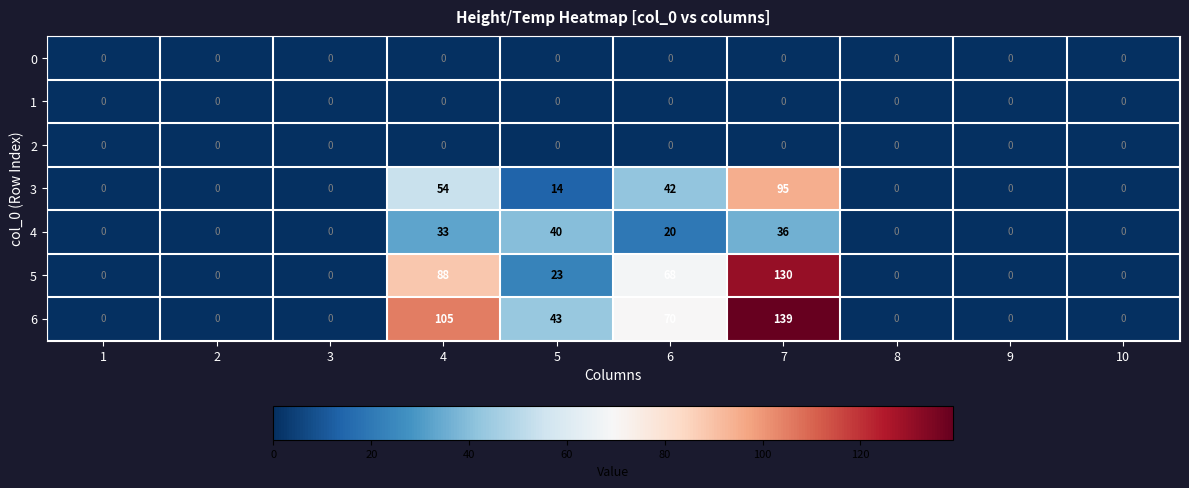

What is the difference between the maximum and minimum values in the 3 series?

95